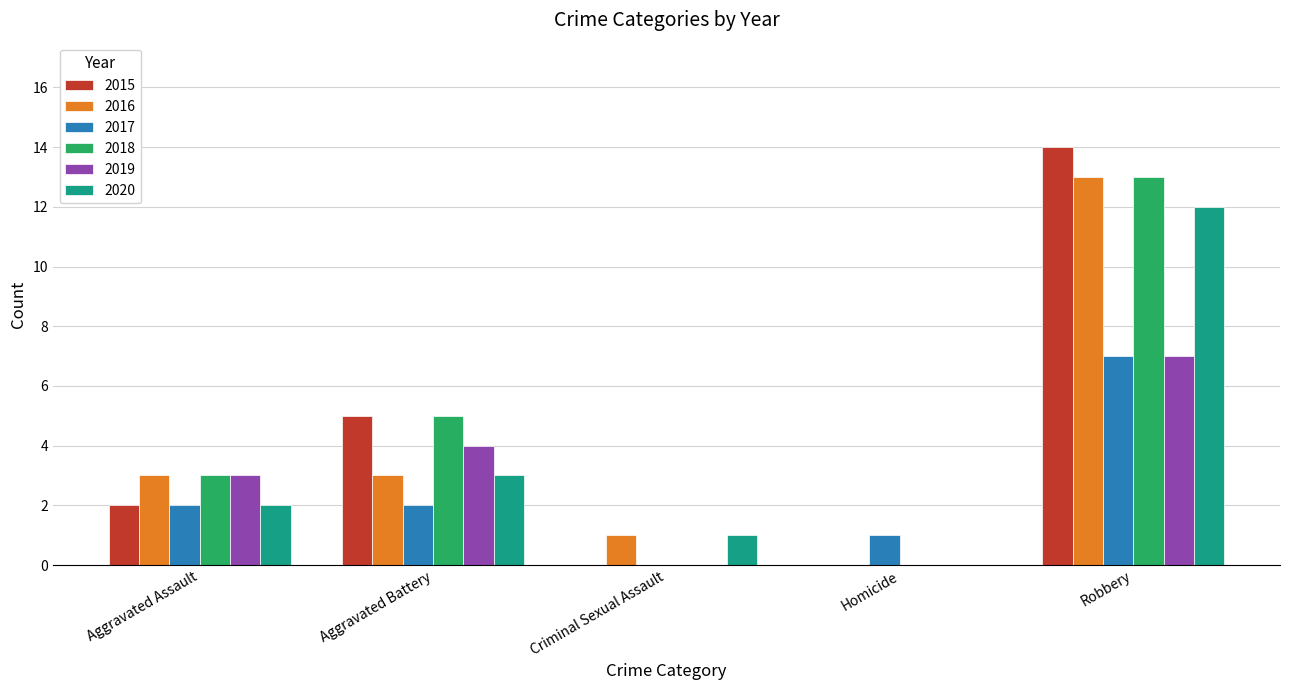

At which category does the chart reach its peak across all series?

Robbery